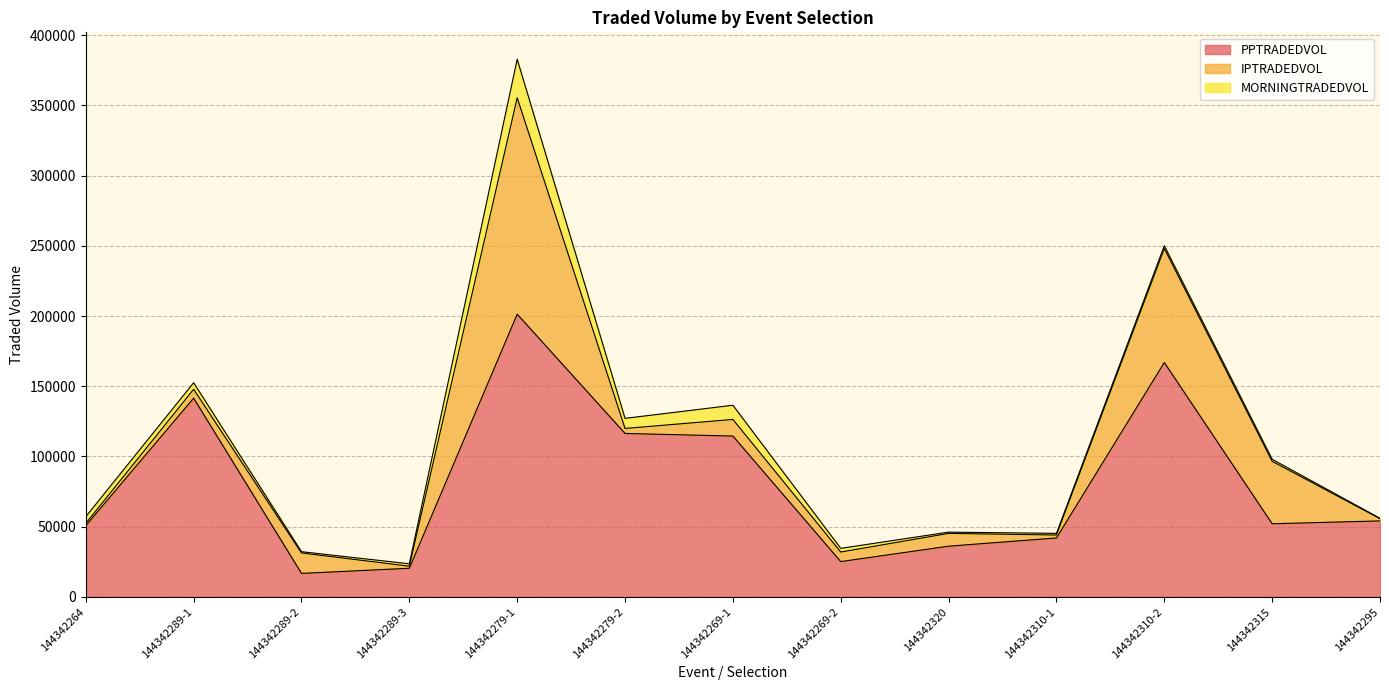

What is the difference between the highest and lowest values at 144342310-2?

164939.0